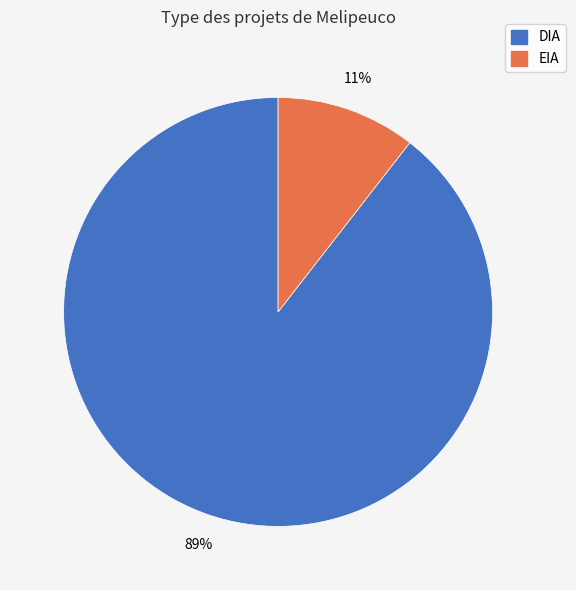

To the nearest percent, what is the combined percentage of DIA and EIA?

100%